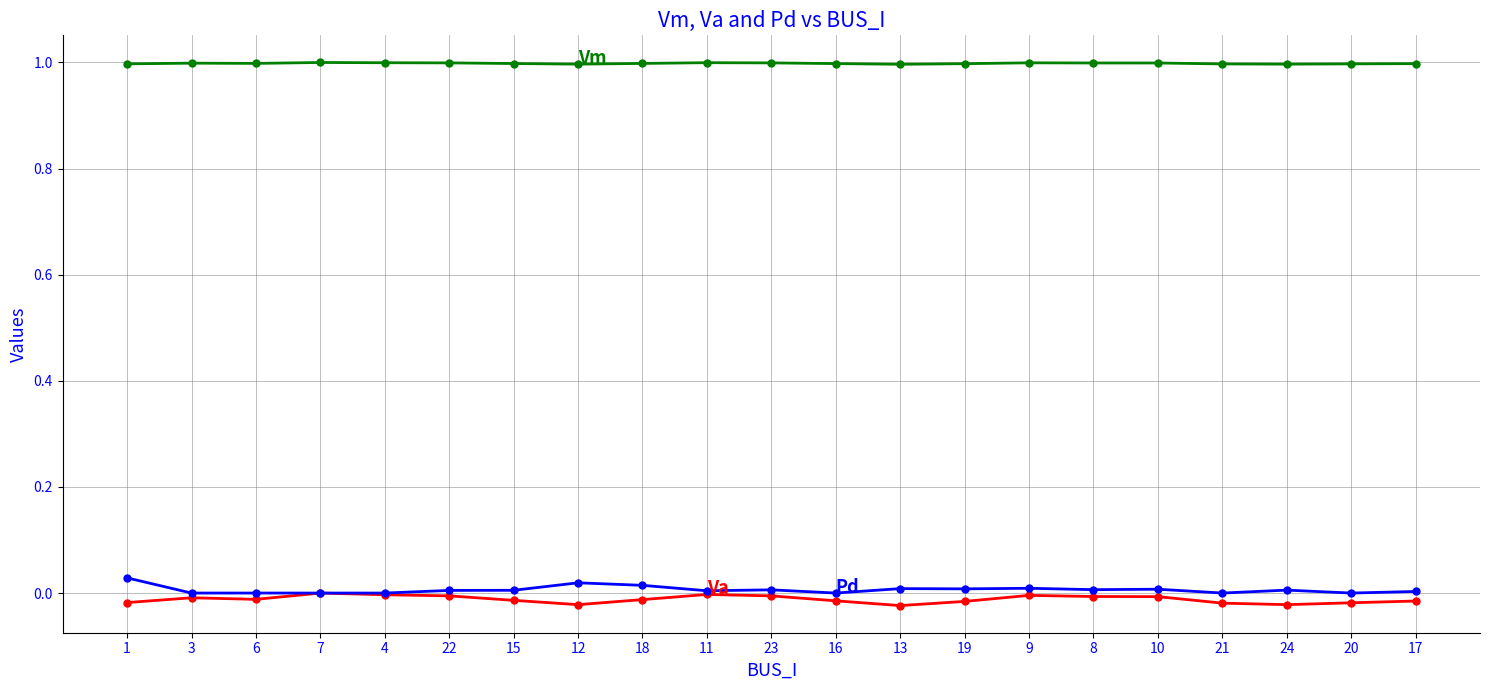

Does the chart have visible grid lines?

Yes